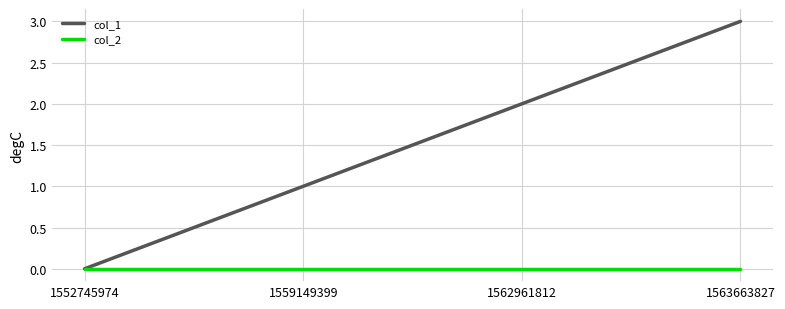

What is the average value of the col_1 series?

2